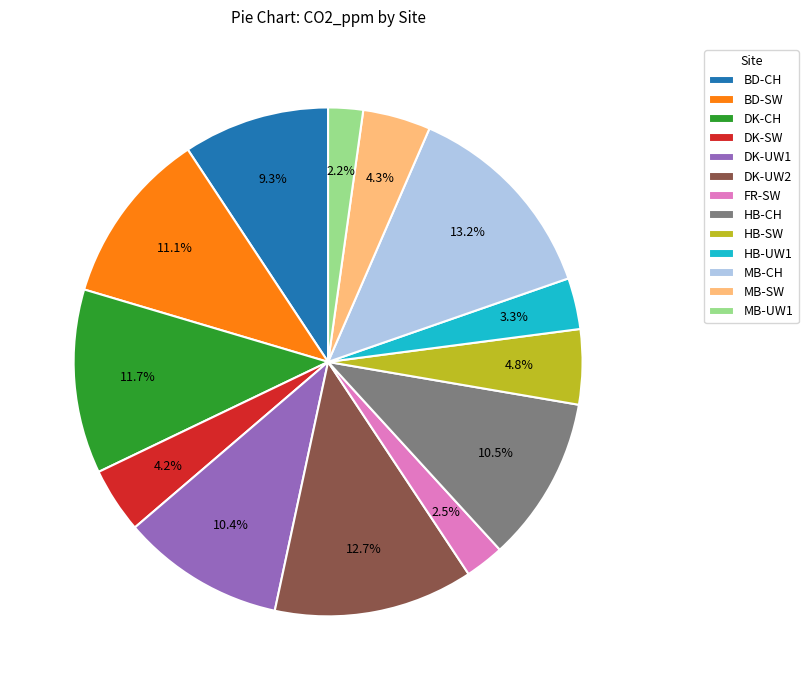

What portion of the pie excludes HB-CH?

89.5%